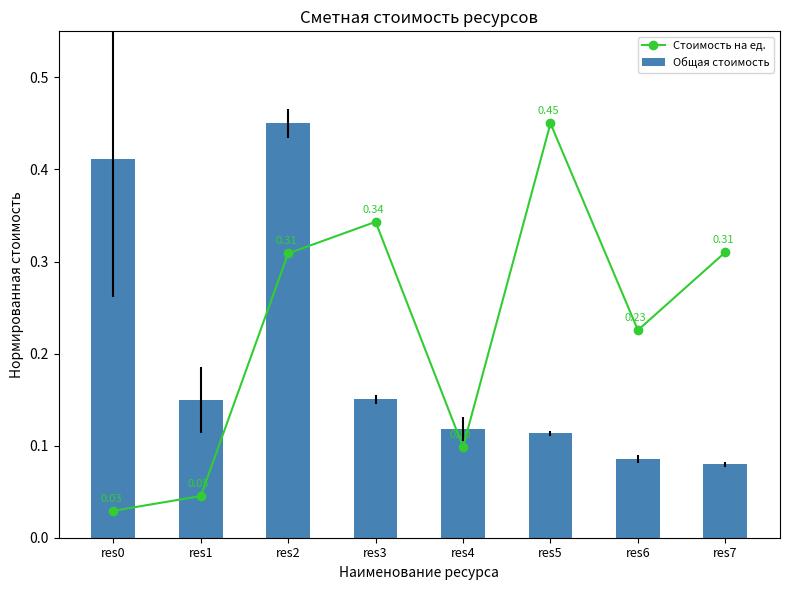

The Стоимость на ед. series shows 0.7 at res5. True or false?

False